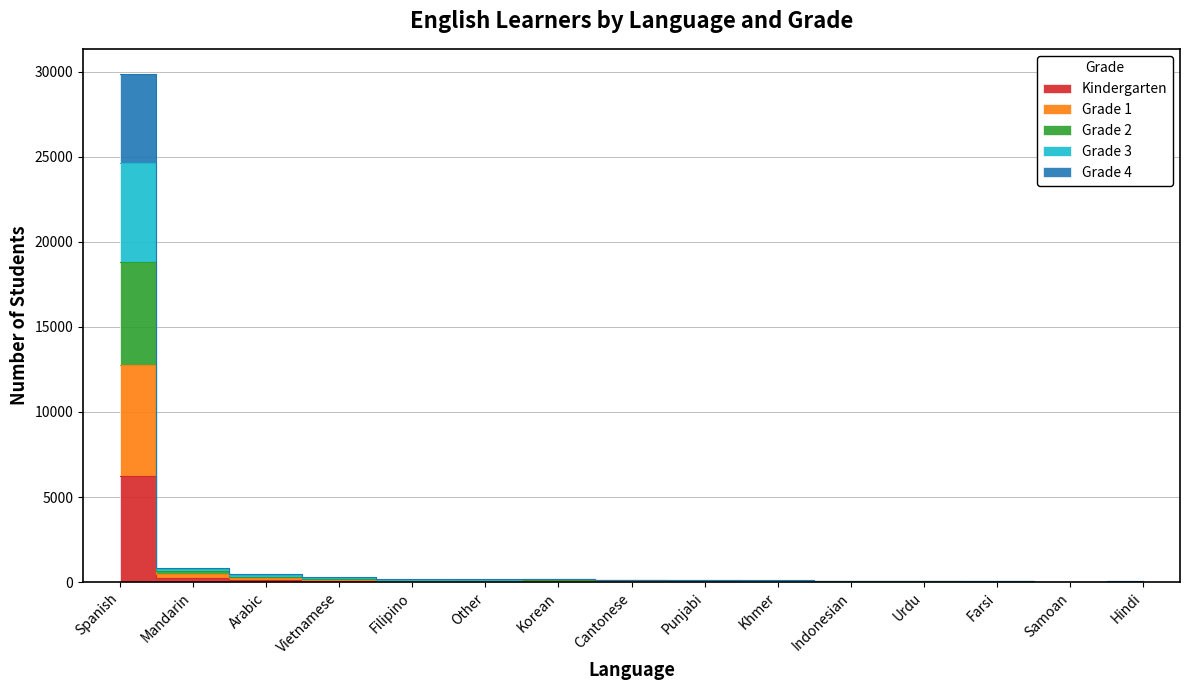

What is the difference between the highest and lowest values at Farsi?

46